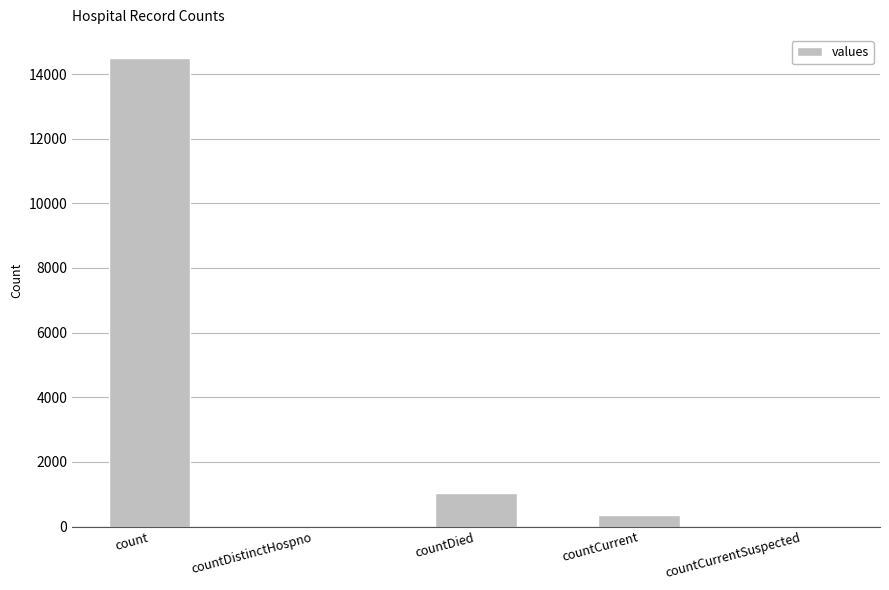

Are the bars horizontal?

No